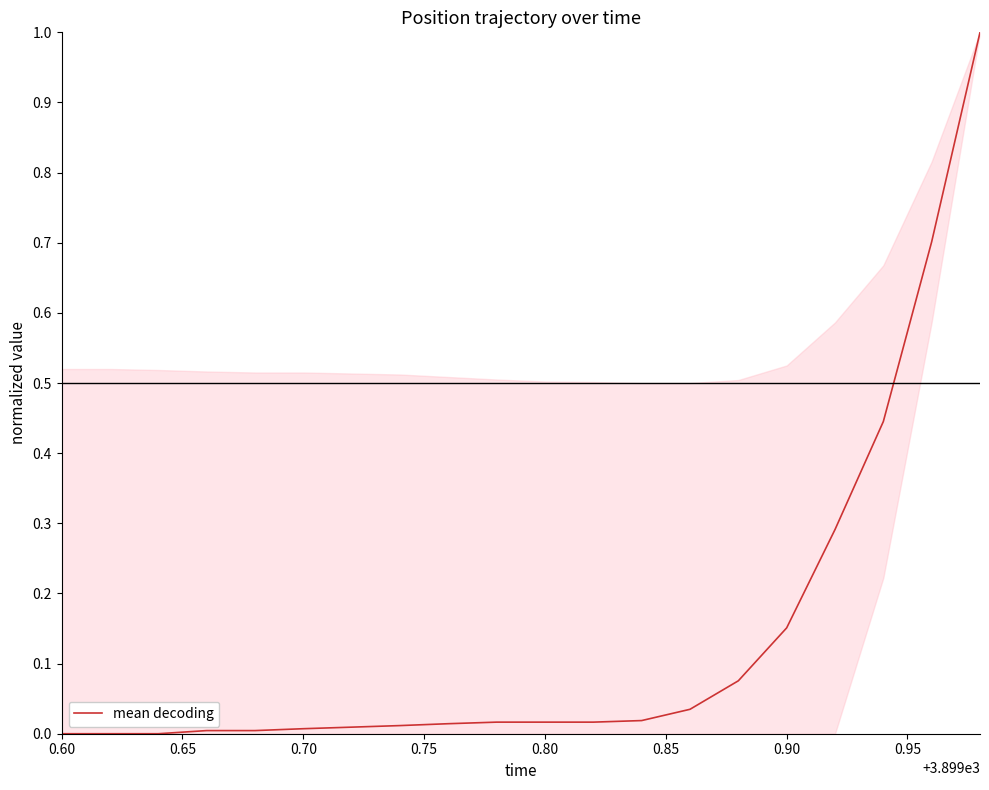

What is the difference between the maximum and minimum values?

1.0